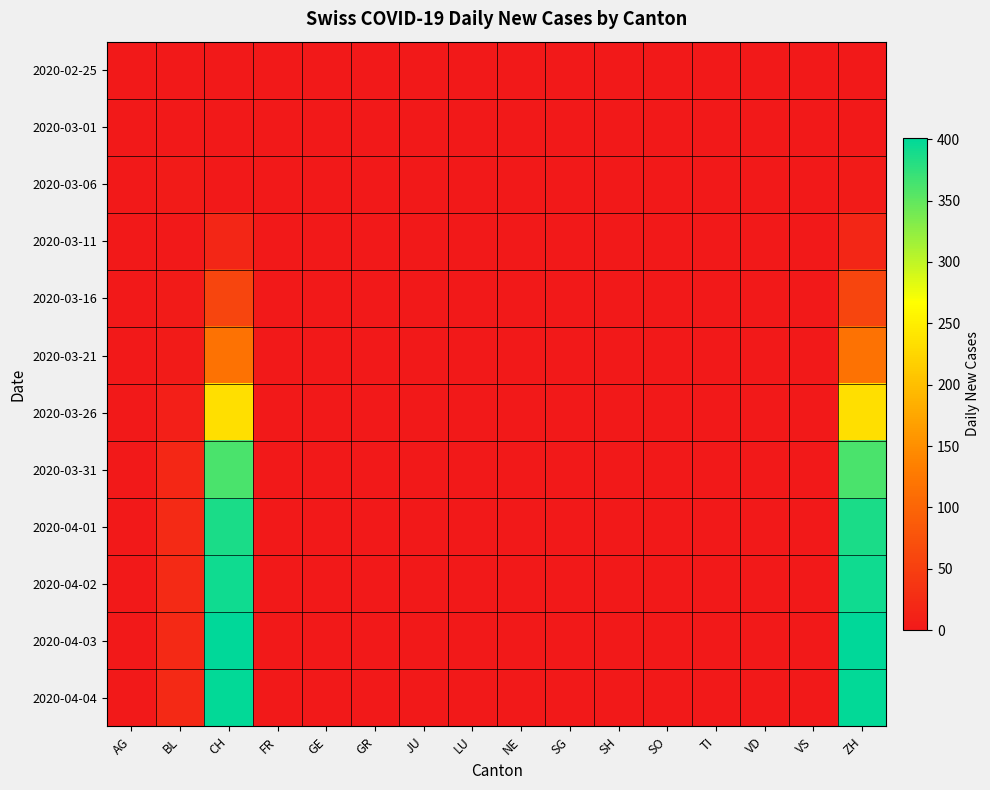

At how many categories does at least one series exceed 123?

2